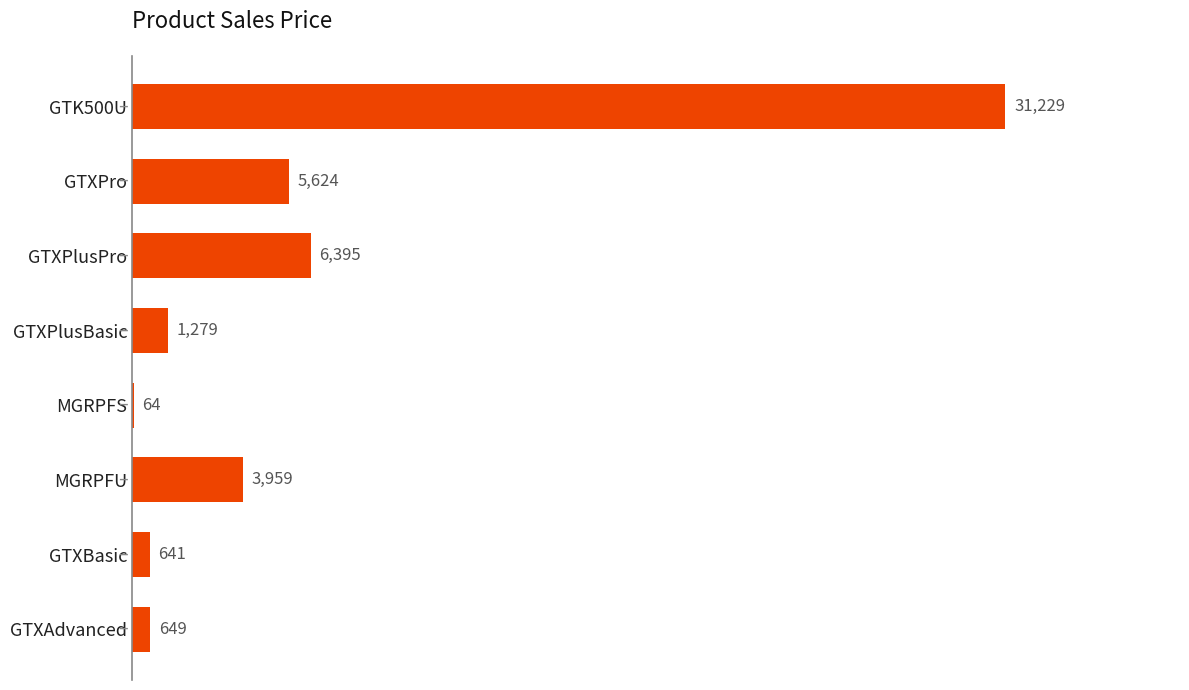

What is the maximum value shown in the chart?

31229